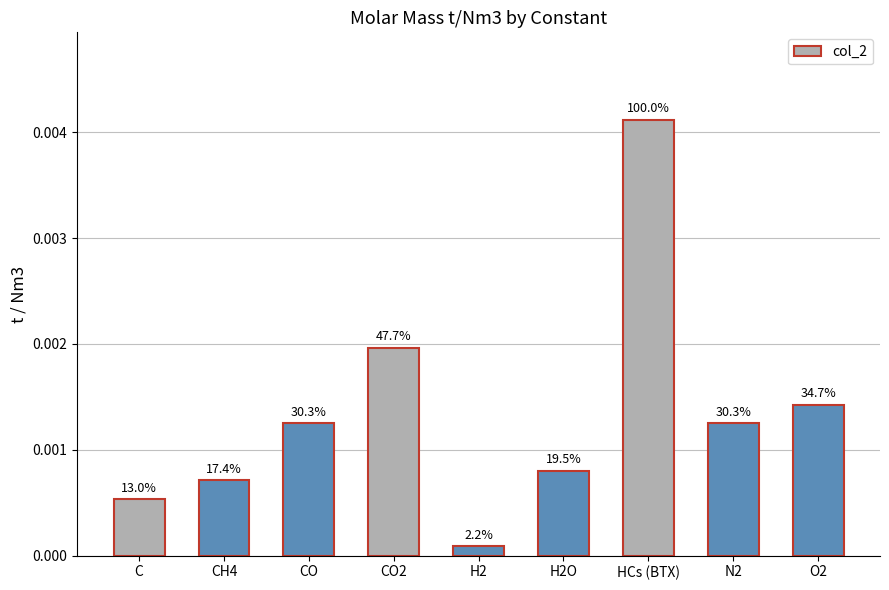

True or false: the data shows 0.0 at CH4.

True